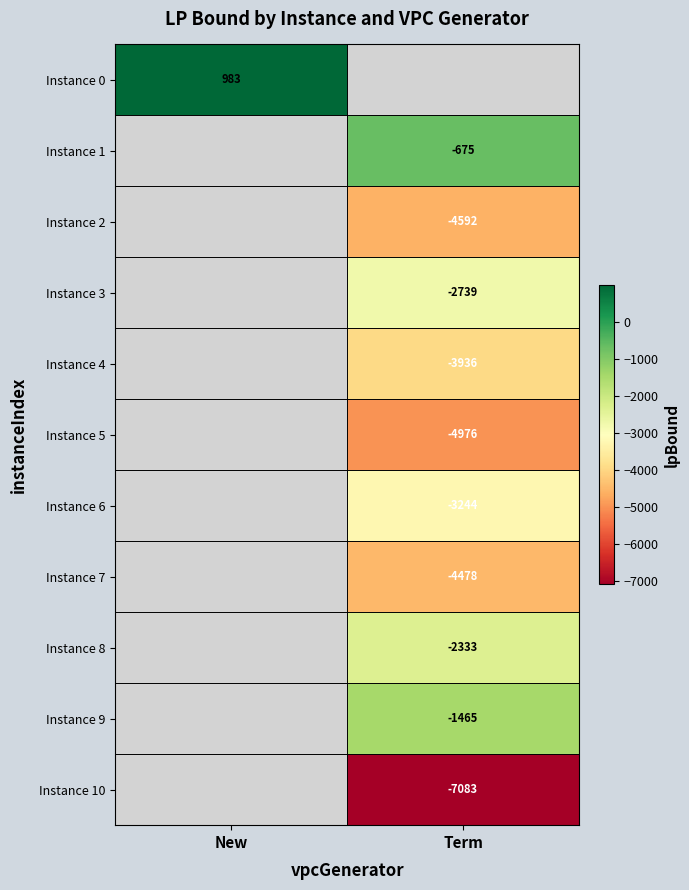

Is the value of Instance 3 at Term greater than the value of Instance 6 at Term?

Yes